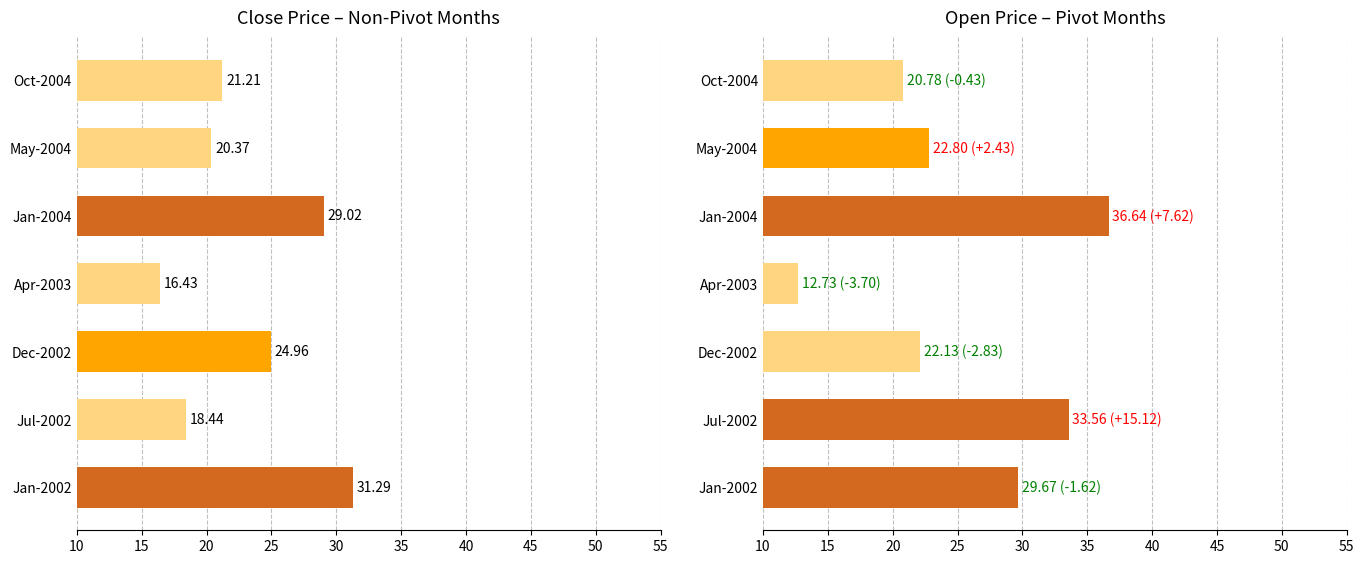

How many values in the Open (Pivot months) series are below 22?

2